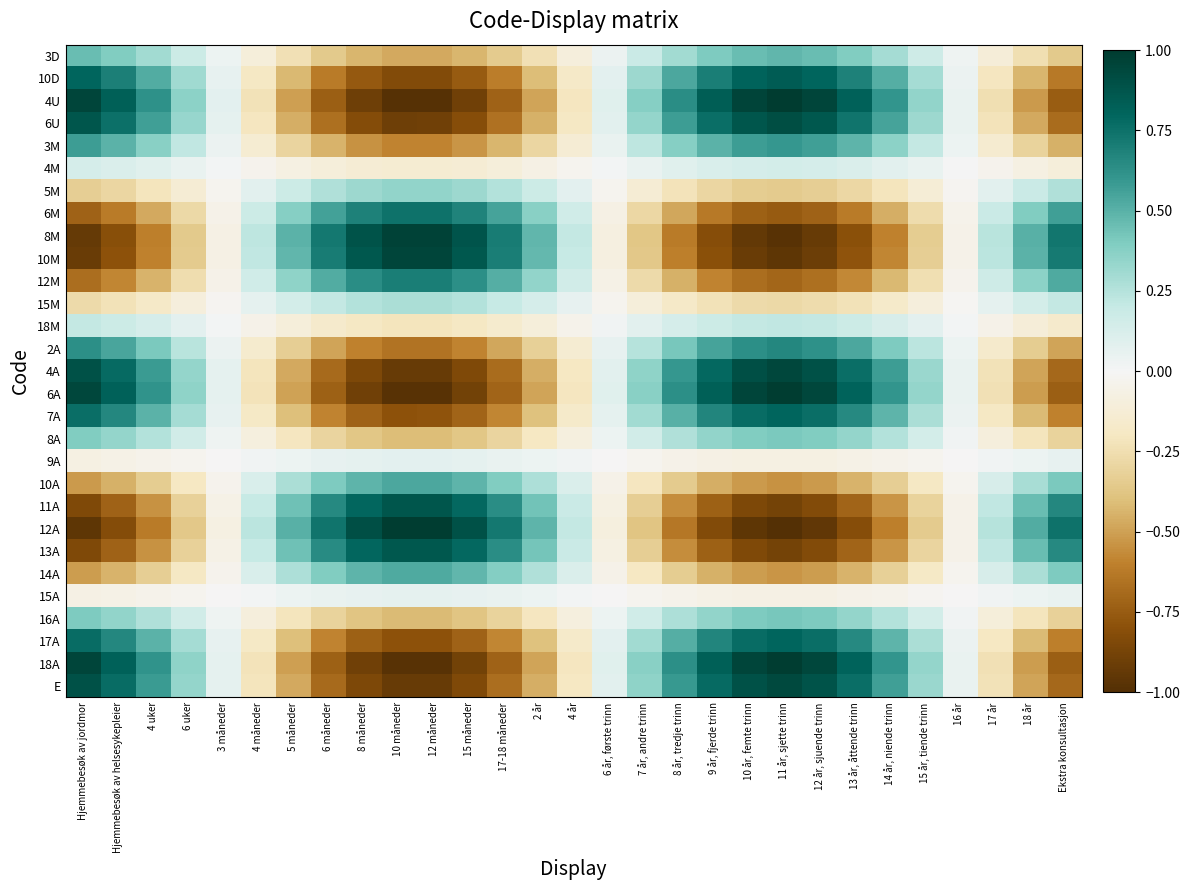

Rank the series at 6 år, første trinn from lowest to highest value.

12A, 8M, 10M, 11A, 13A, 6M, 12M, 10A, 14A, 5M, 15M, 9A, 15A, 4M, 18M, 8A, 16A, 3D, 3M, 2A, 7A, 17A, 10D, 6U, E, 4A, 6A, 18A, 4U